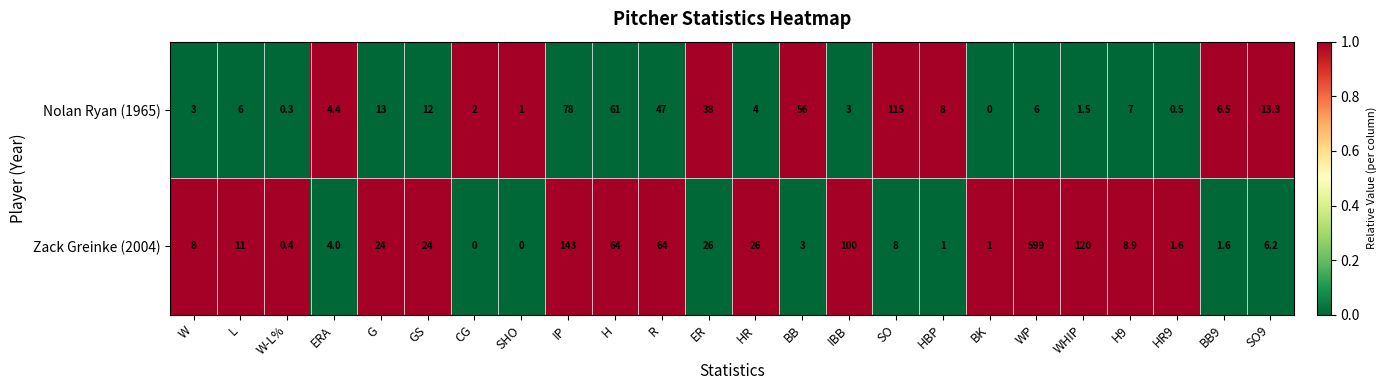

What is the sum of the Zack Greinke (2004) values at H and HR9?

65.6